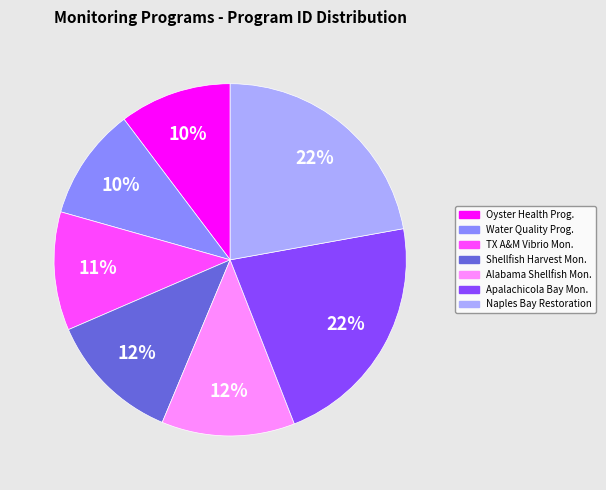

To the nearest percent, what portion does Shellfish Harvest Mon. represent?

12%